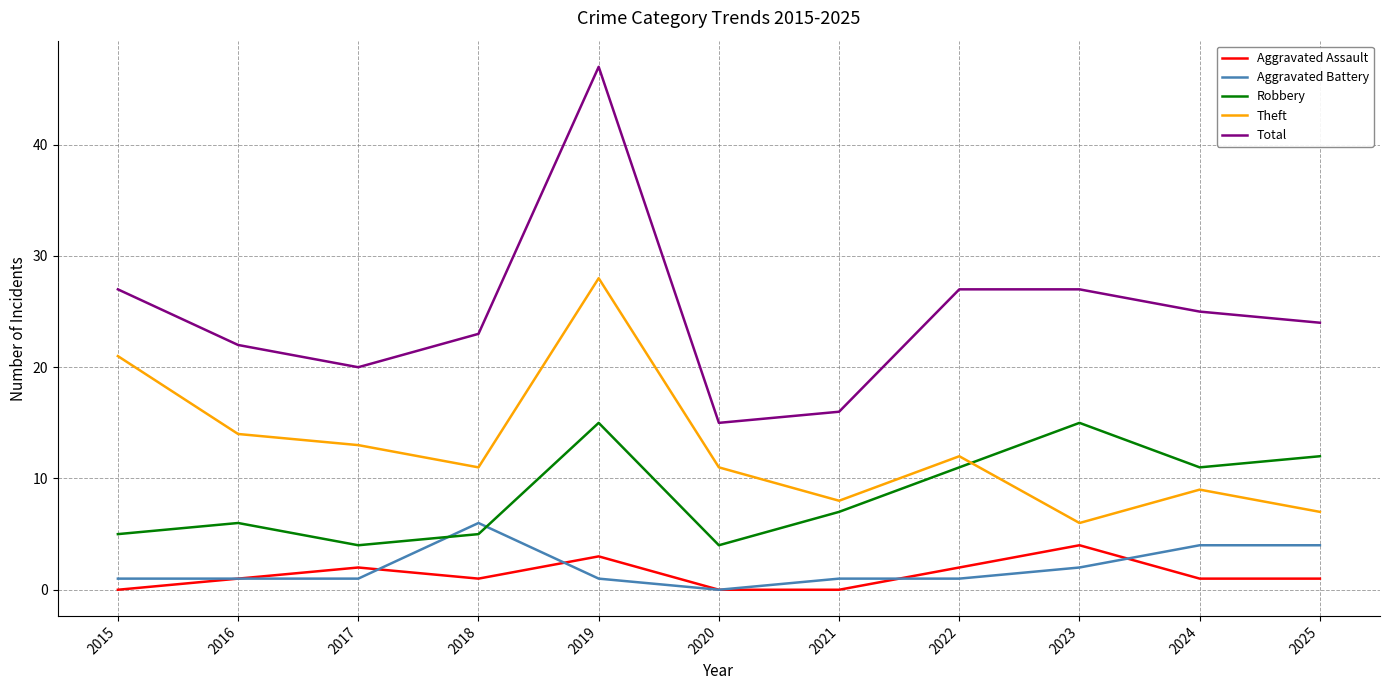

At 2023, list the series in order from largest to smallest.

Total, Robbery, Theft, Aggravated Assault, Aggravated Battery